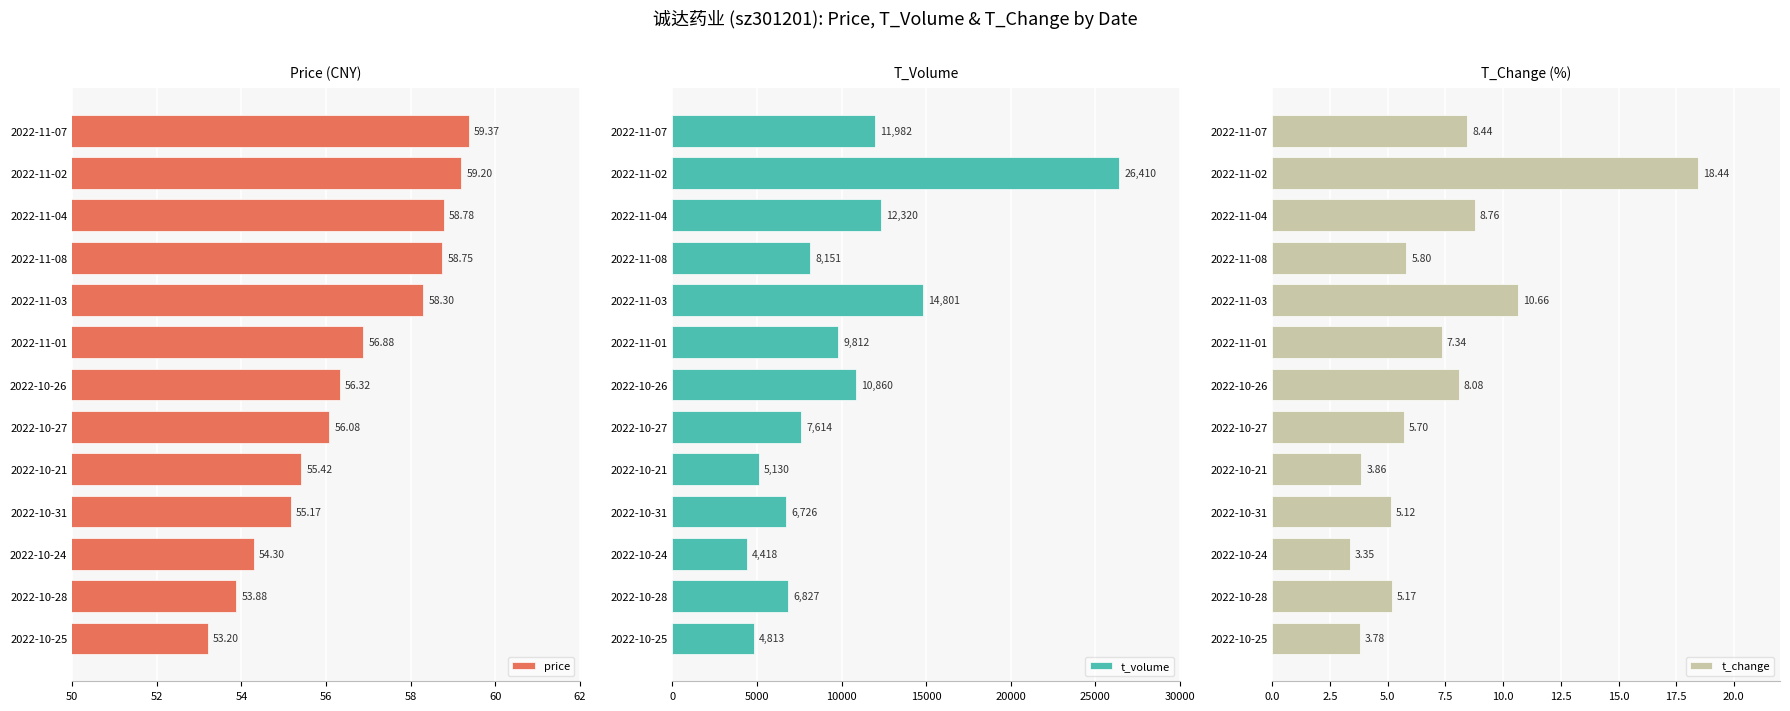

List the labels in order of price value, smallest first.

2022-10-25, 2022-10-28, 2022-10-24, 2022-10-31, 2022-10-21, 2022-10-27, 2022-10-26, 2022-11-01, 2022-11-03, 2022-11-08, 2022-11-04, 2022-11-02, 2022-11-07